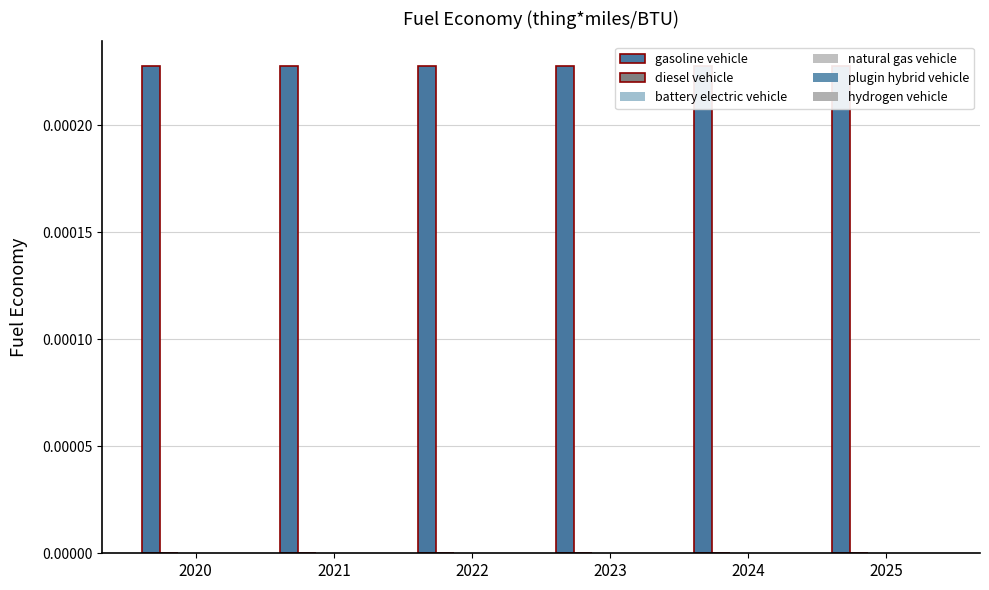

At how many categories does at least one series exceed 0?

6